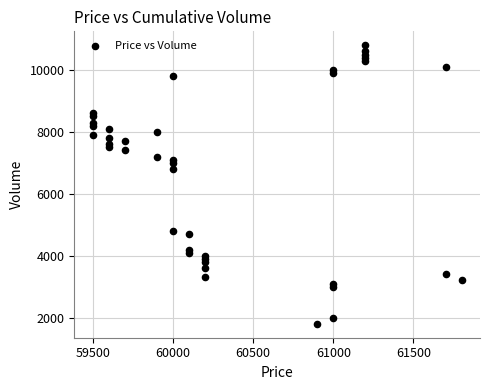

What is the range of X values (max minus min)?

2300